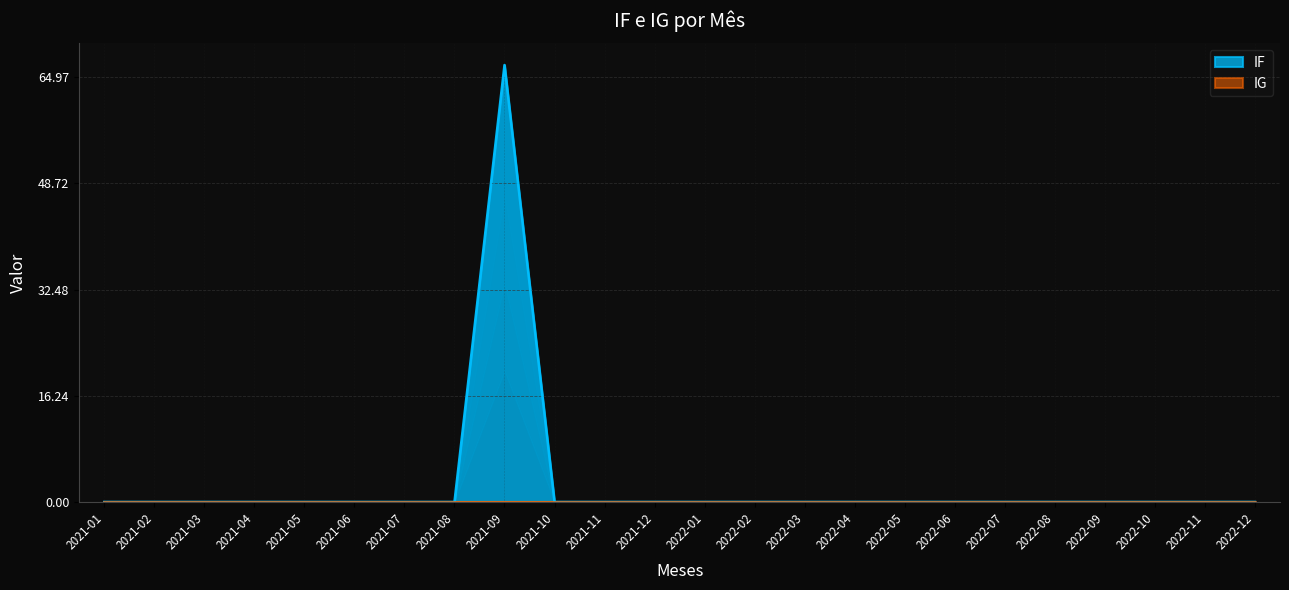

Count the number of values greater than 0.

1